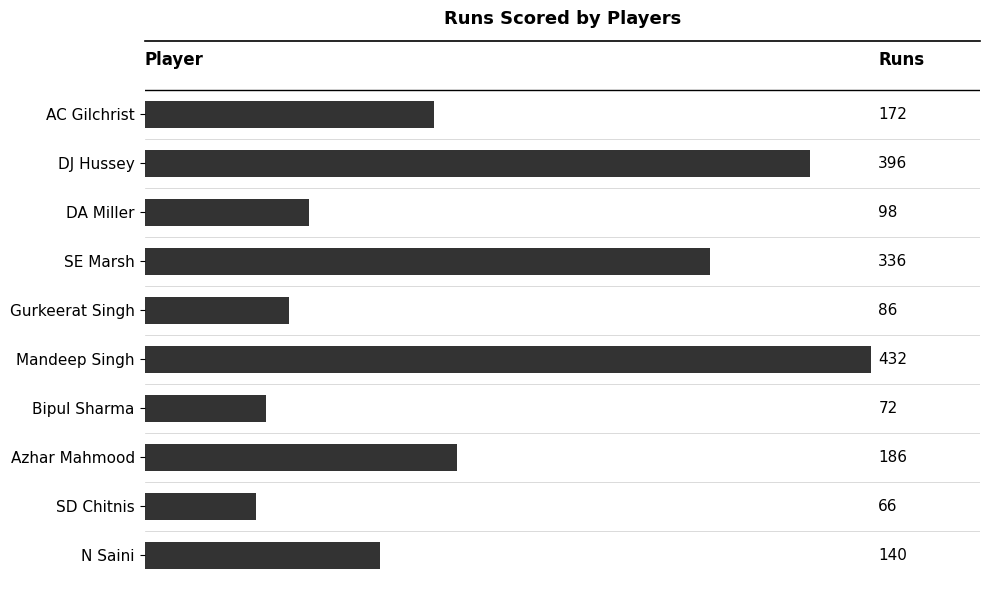

What is the sum of all values?

1984